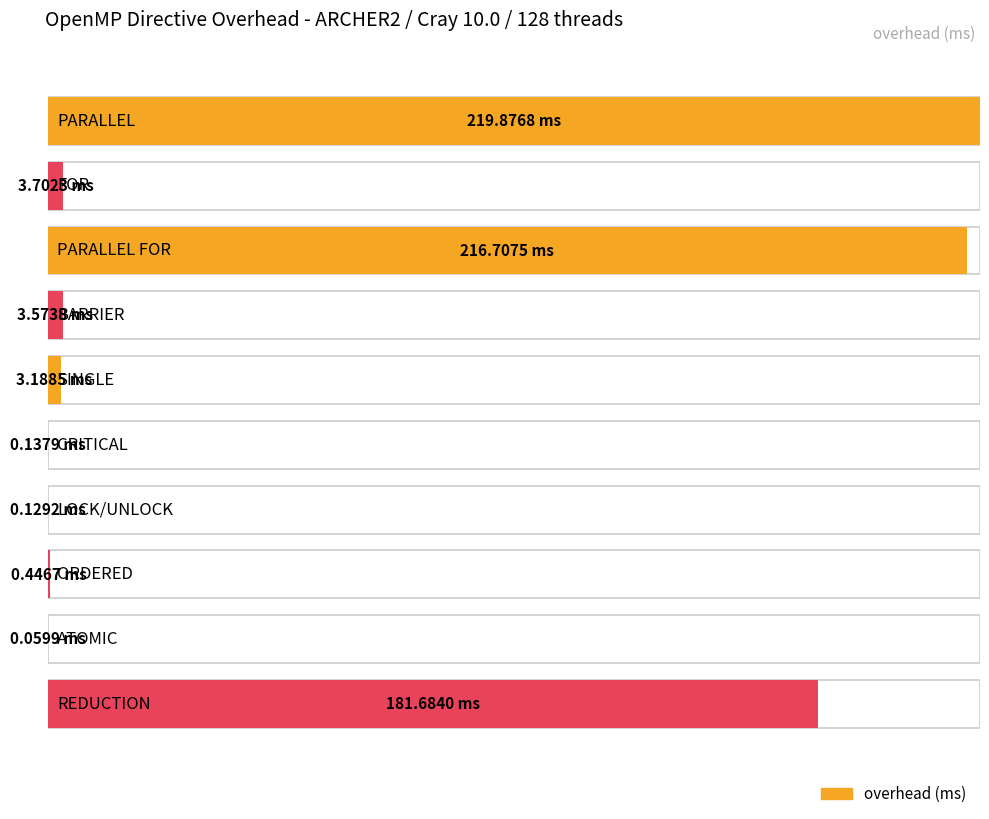

Reading left to right, what are all the values shown in this chart?

PARALLEL=219.9	FOR=3.7	PARALLEL FOR=216.7	BARRIER=3.6	SINGLE=3.2	CRITICAL=0.1	LOCK/UNLOCK=0.1	ORDERED=0.4	ATOMIC=0.1	REDUCTION=181.7